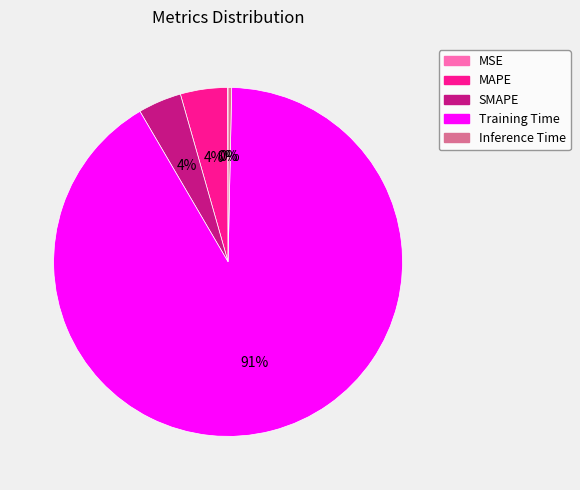

Do Inference Time and MAPE together represent more than half of the pie?

No